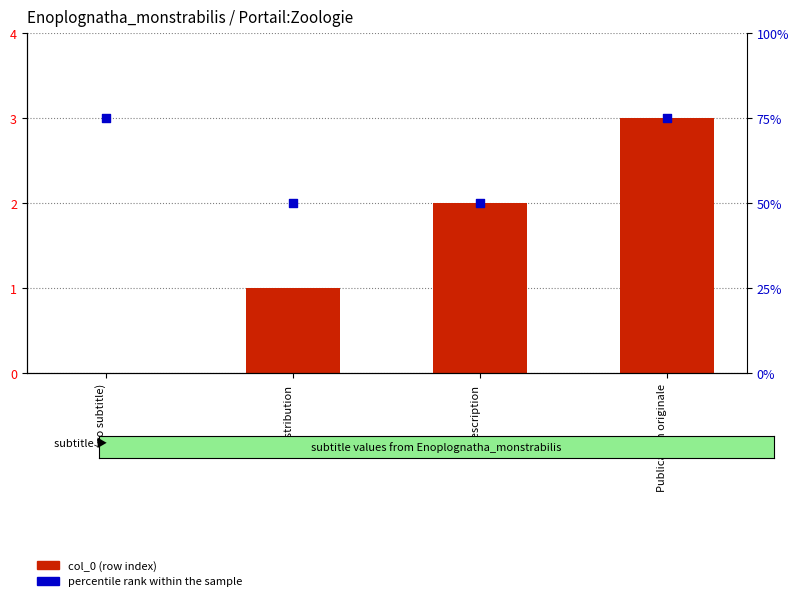

What is the total value across all series at Publication originale?

78